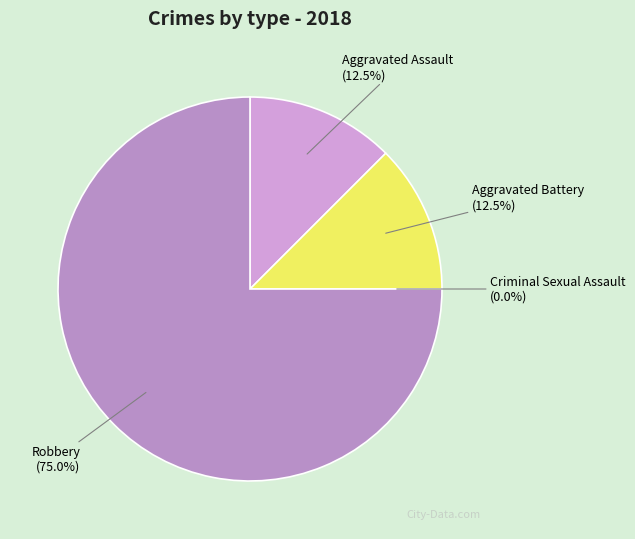

To the nearest percent, what portion does Robbery represent?

75%